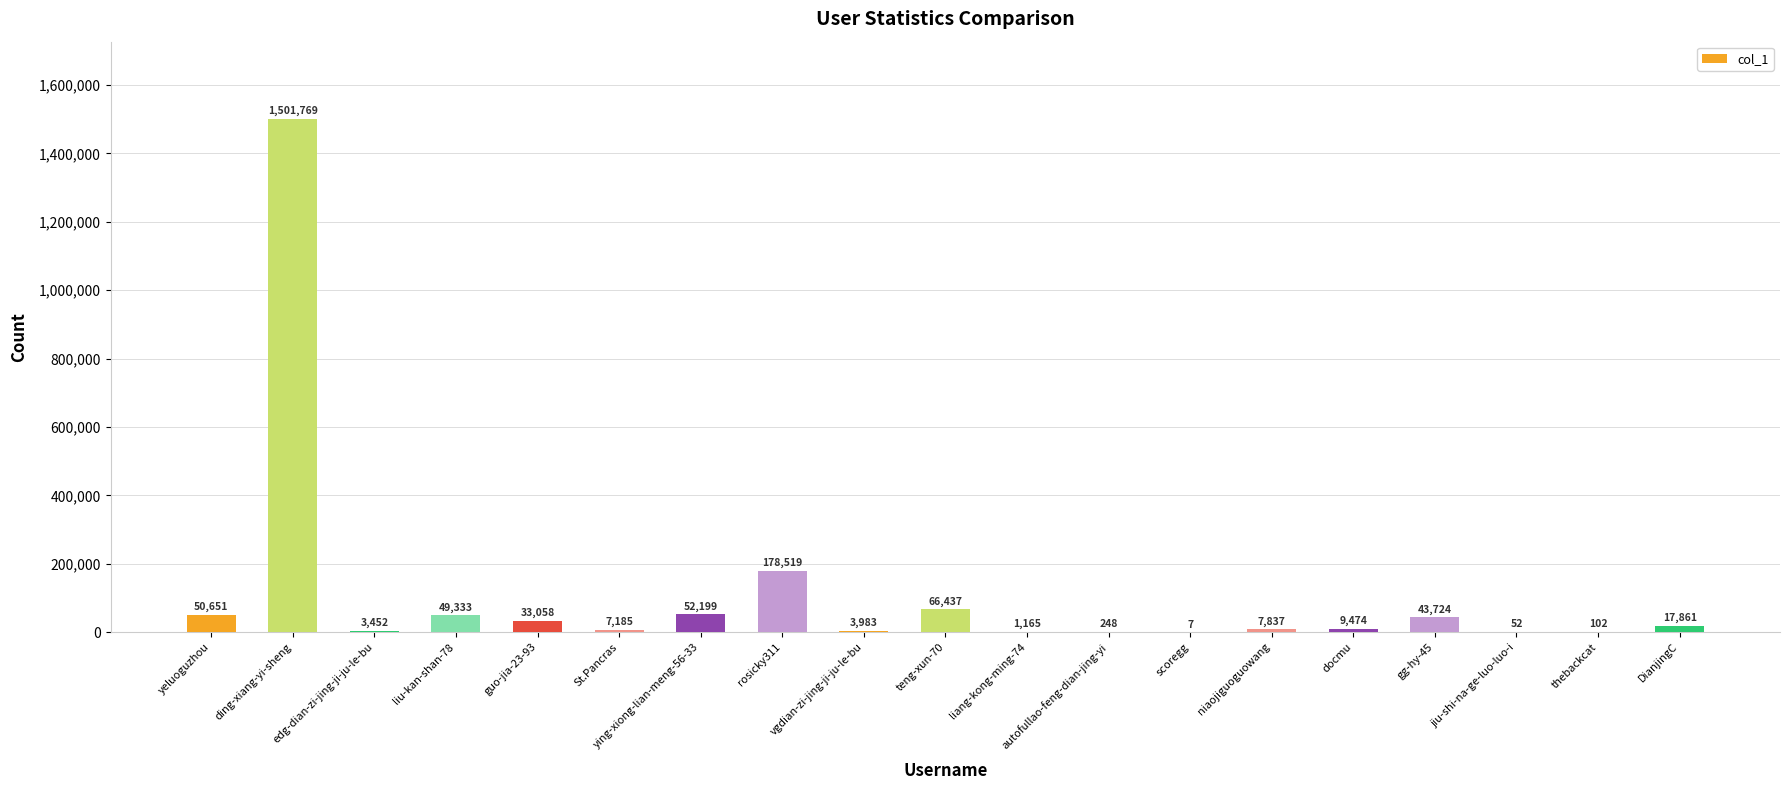

How many data points does each series have?

19